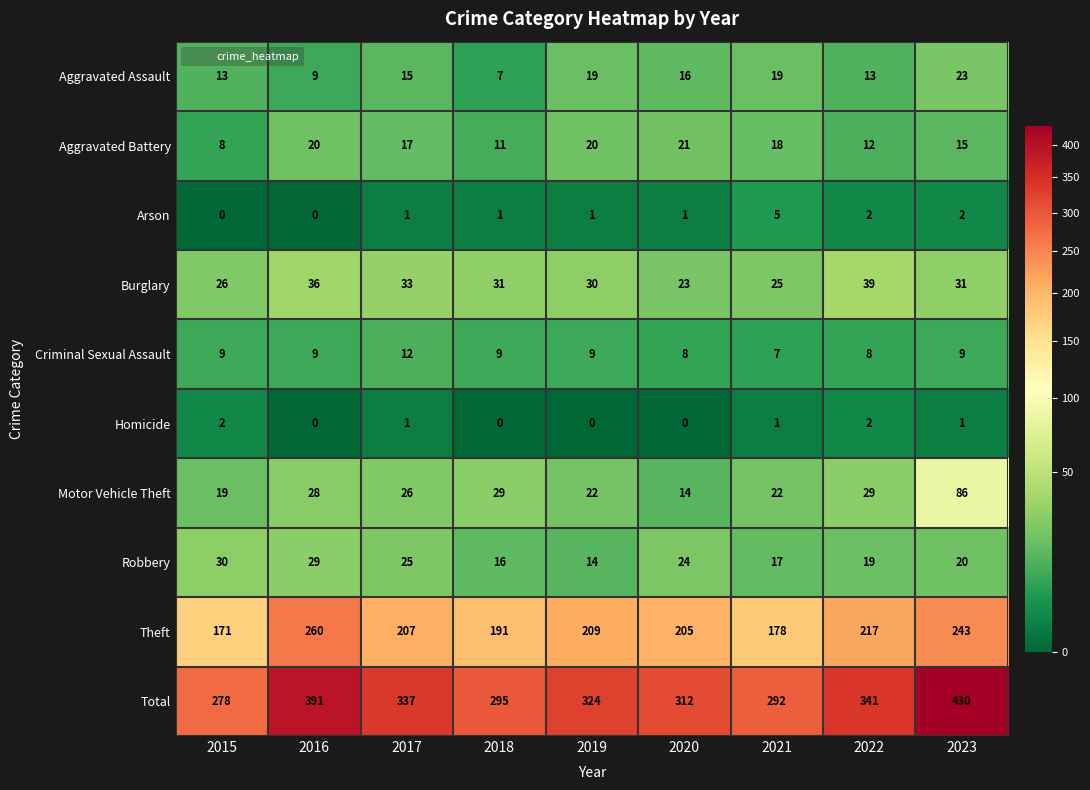

What is the average value of the Theft series?

209